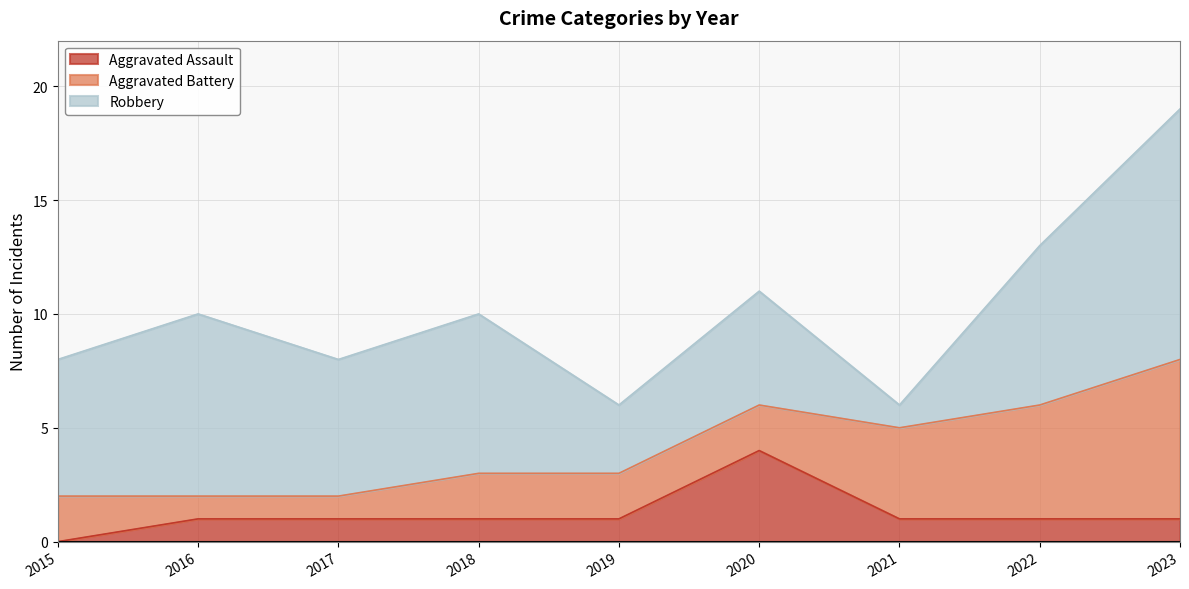

What is the value of the Aggravated Battery point at the 8th from the left?

5